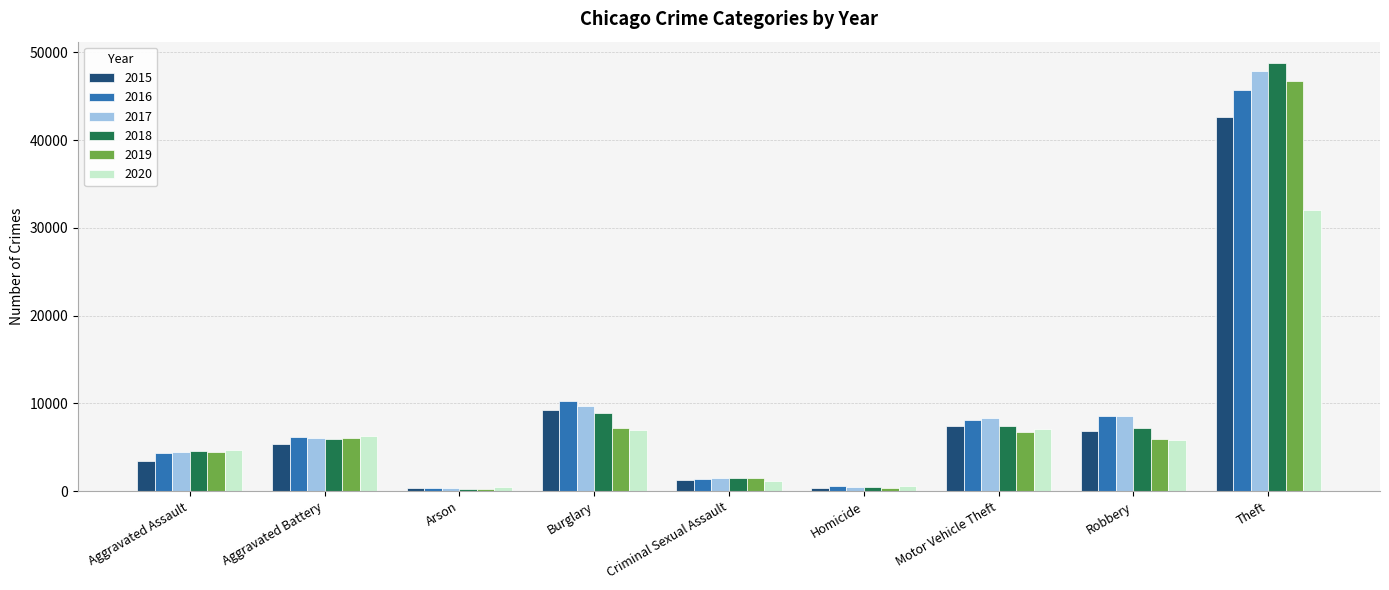

What is the total value across all series at Aggravated Assault?

25969